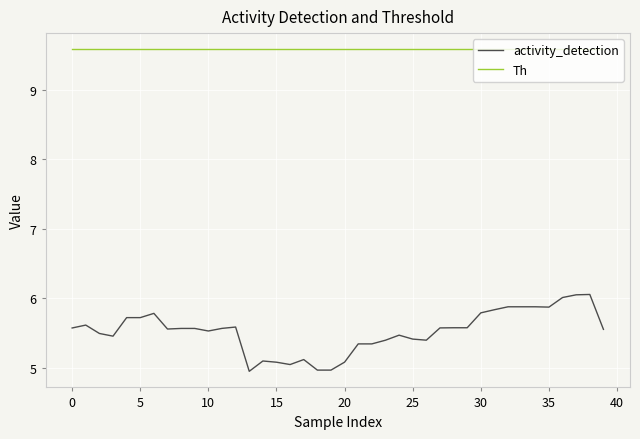

True or false: activity_detection and Th cross at least once.

False